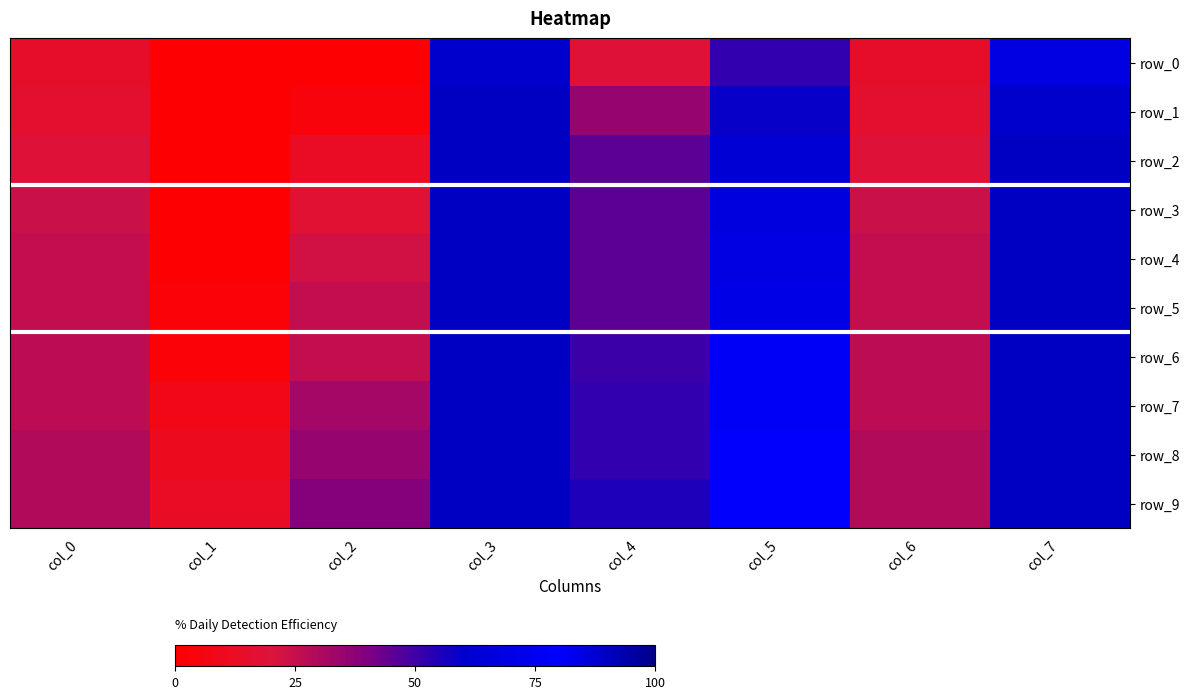

Rank the series at col_0 from lowest to highest value.

row_0, row_1, row_2, row_3, row_4, row_5, row_6, row_7, row_8, row_9